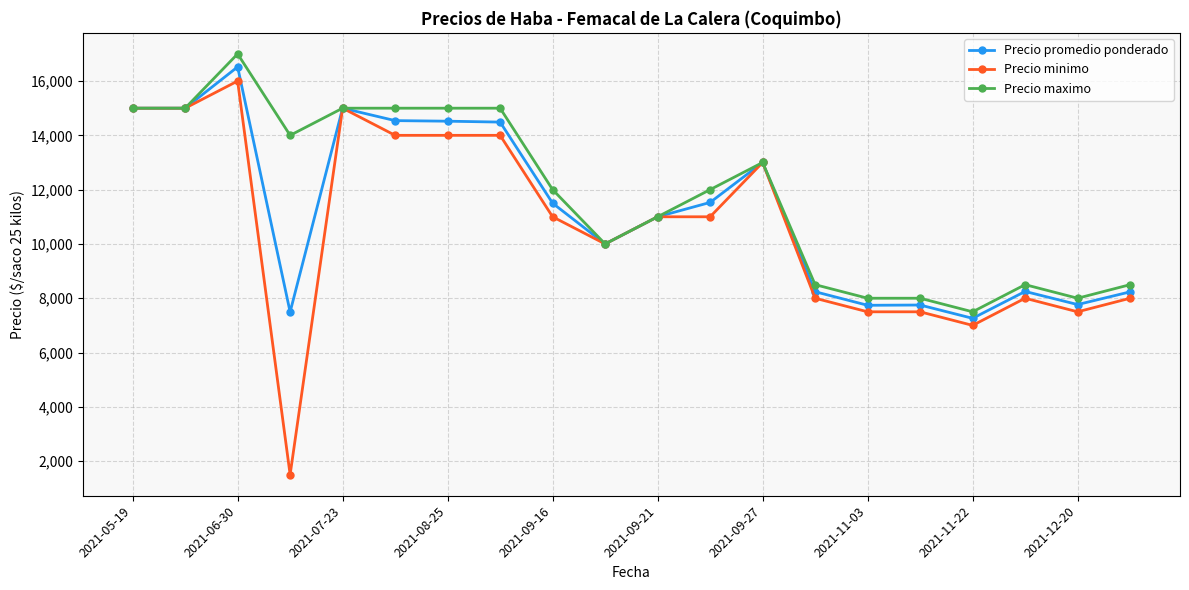

What are all the series names shown in the legend?

Precio promedio ponderado, Precio minimo, Precio maximo